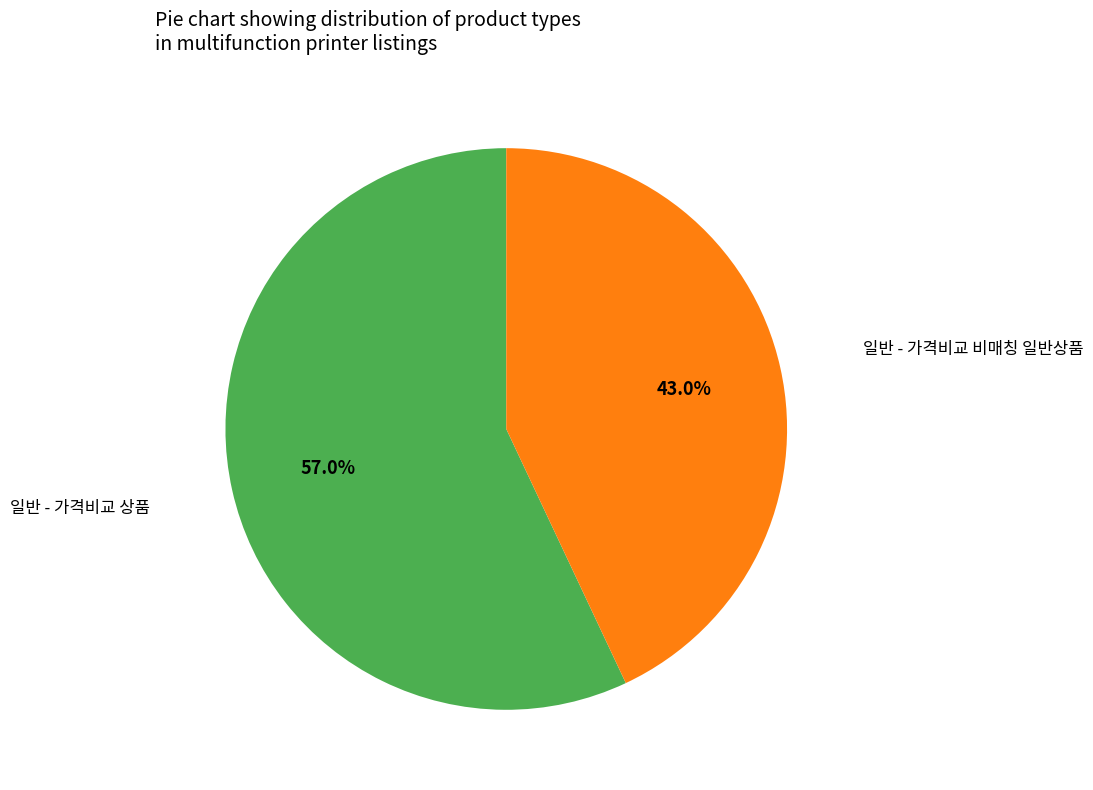

Is there a majority slice in this chart?

Yes